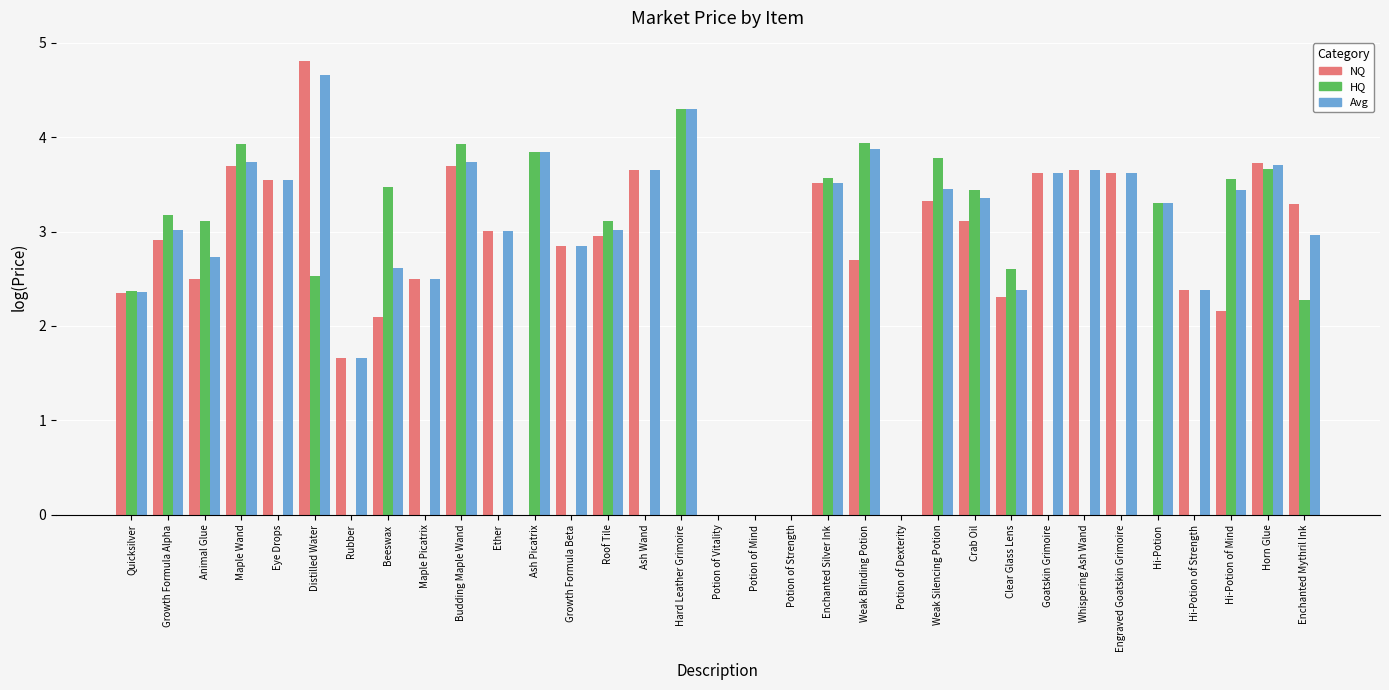

Are the bars grouped side by side (vs. stacked)?

Yes